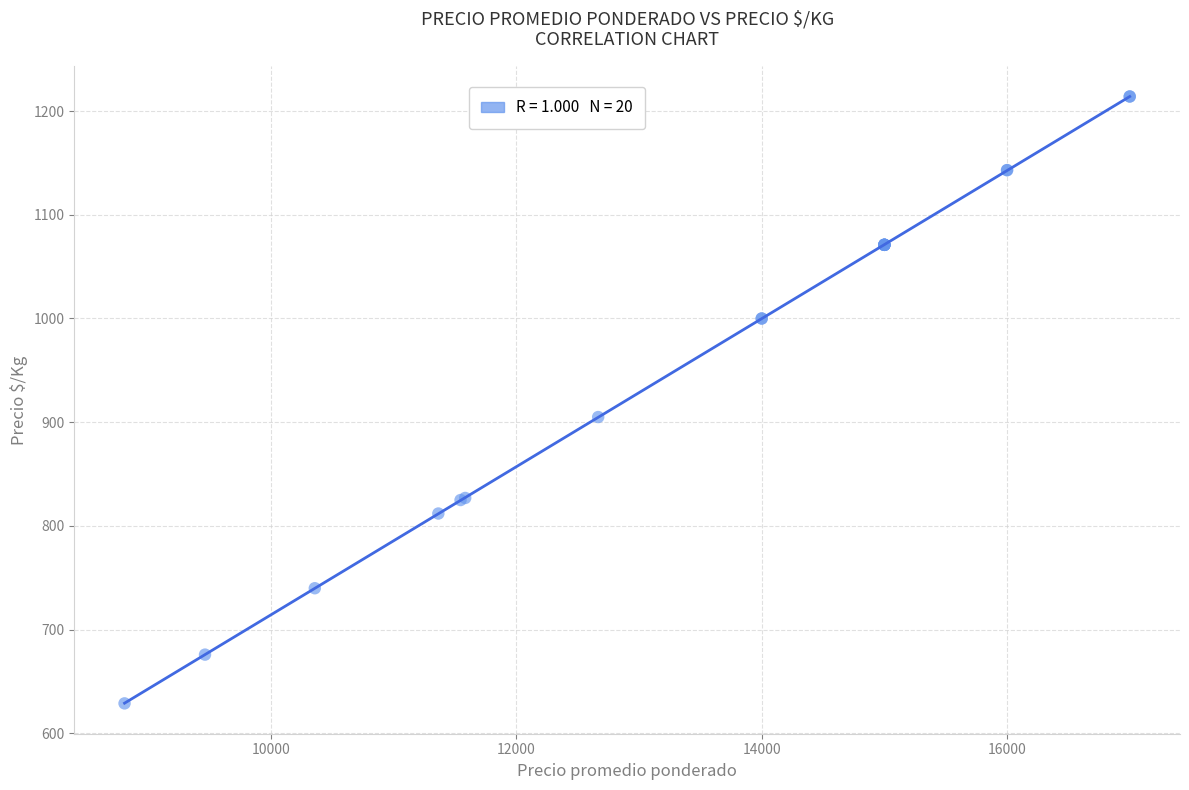

What Y value in the scatter plot is closest to 921?

905